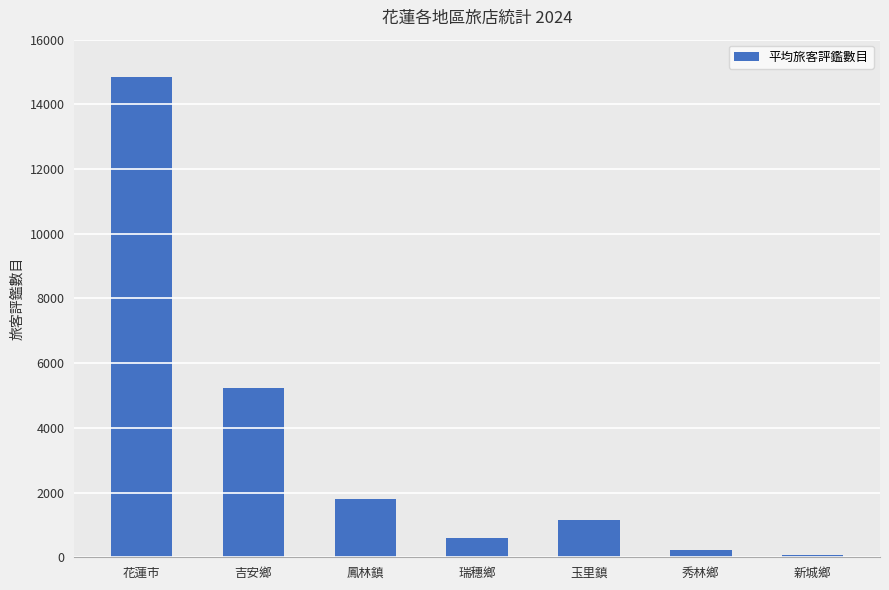

Read the value at 花蓮市.

14847